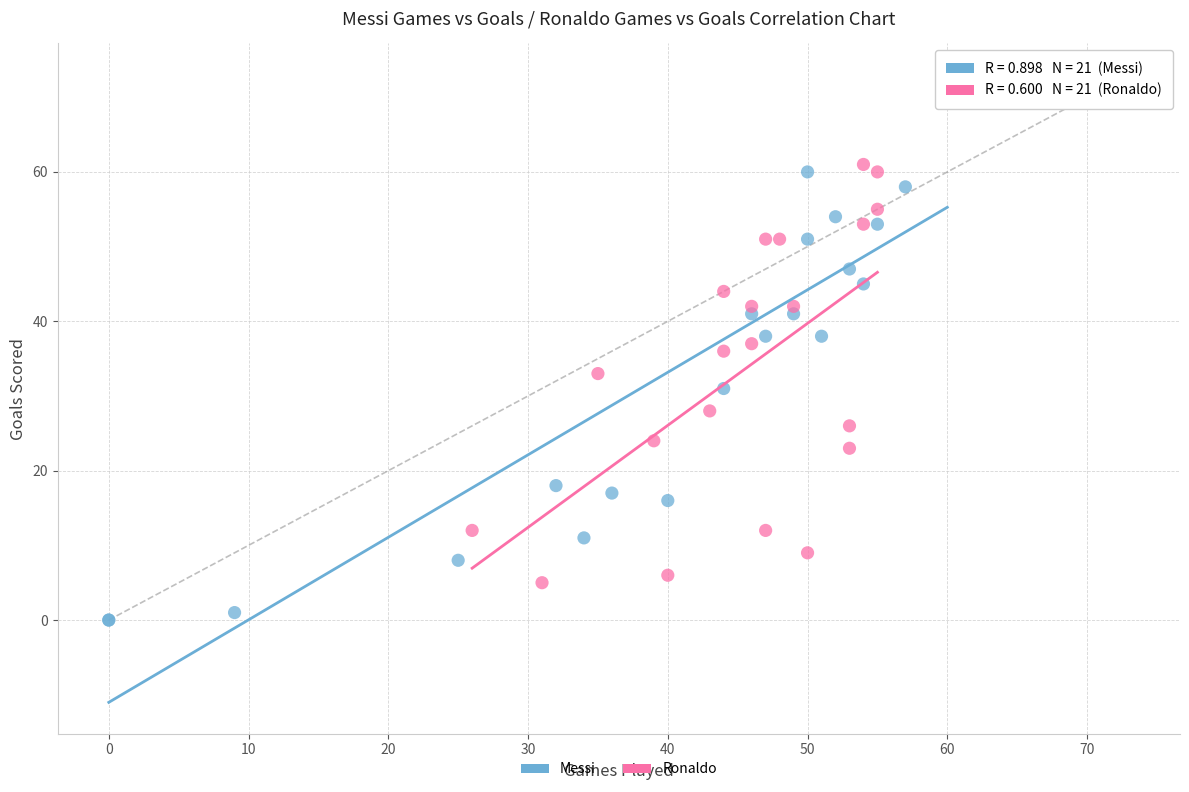

Which series contains the highest Y value?

Messi